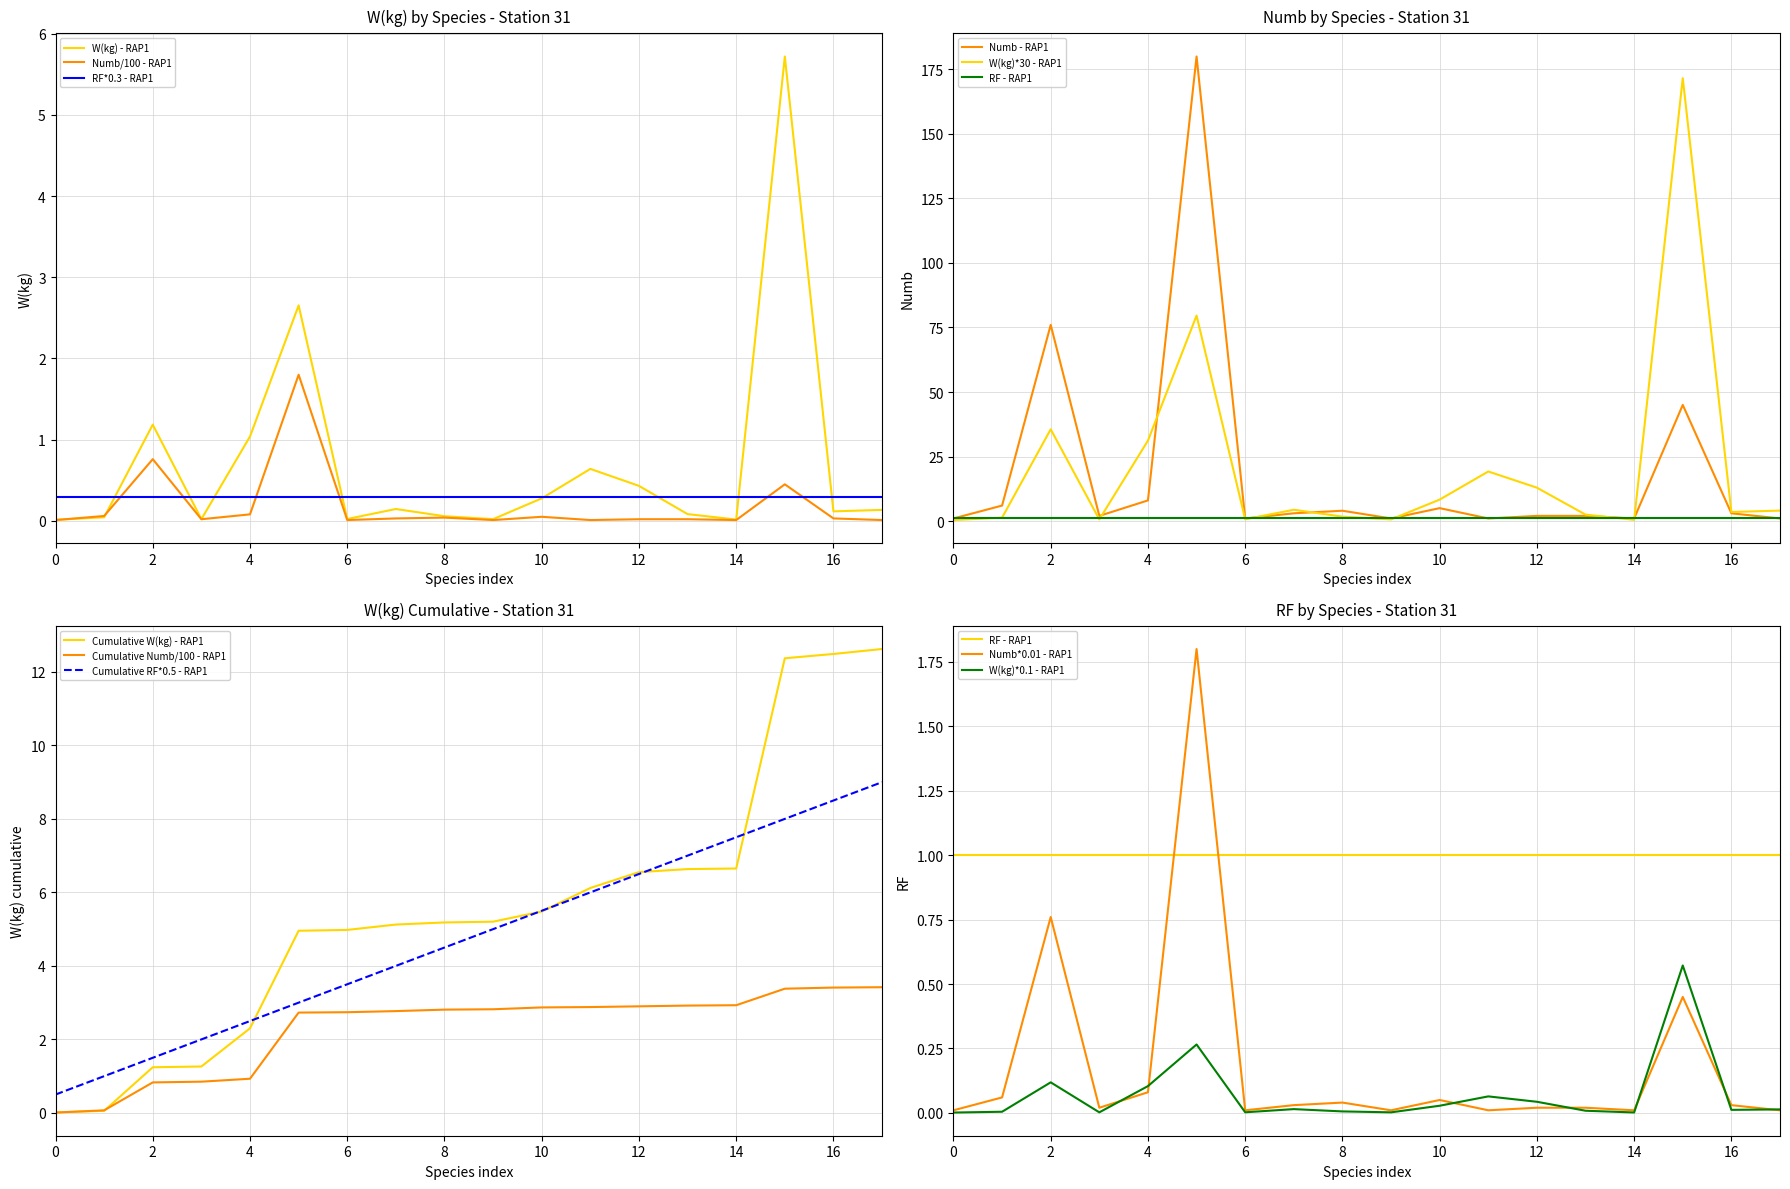

Is it true that Numb/100 - RAP1 equals 0.0 at 0?

True